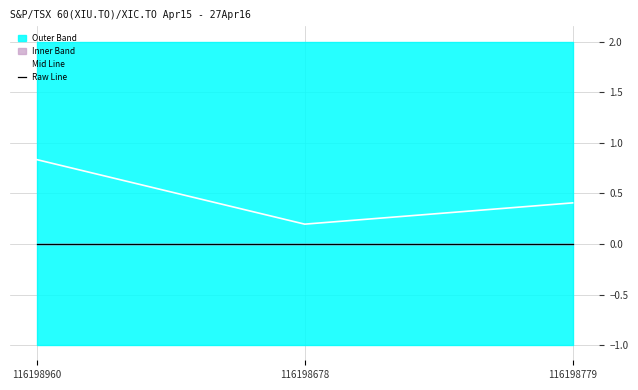

Does the chart display data point markers on the line(s)?

No